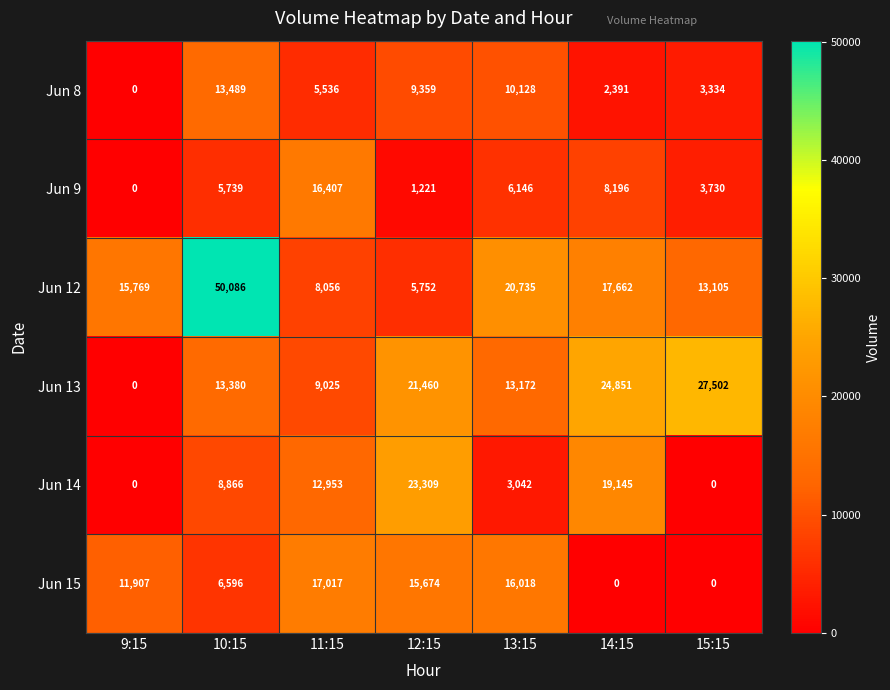

Which series has the widest spread of values?

Jun 12